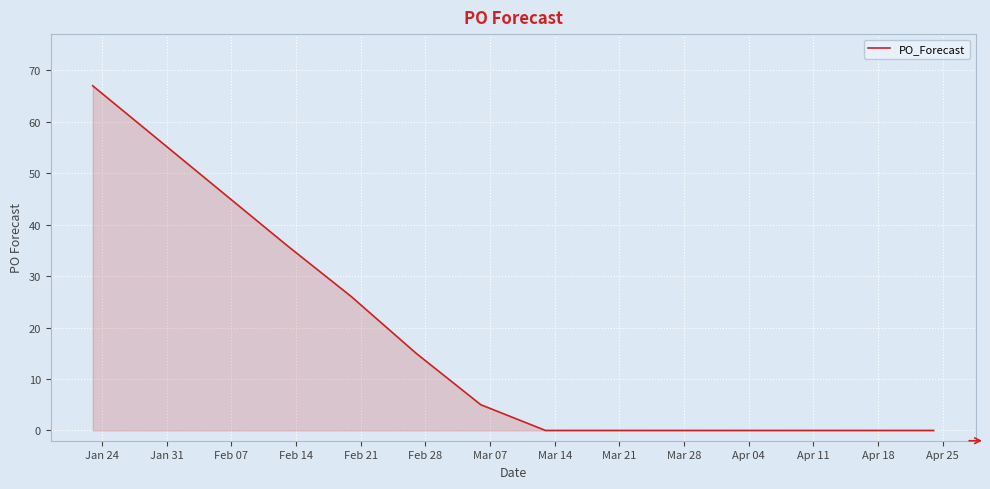

Reading left to right, what are all the values shown in this chart?

67	36	26	15	5	0	0	0	0	0	0	0